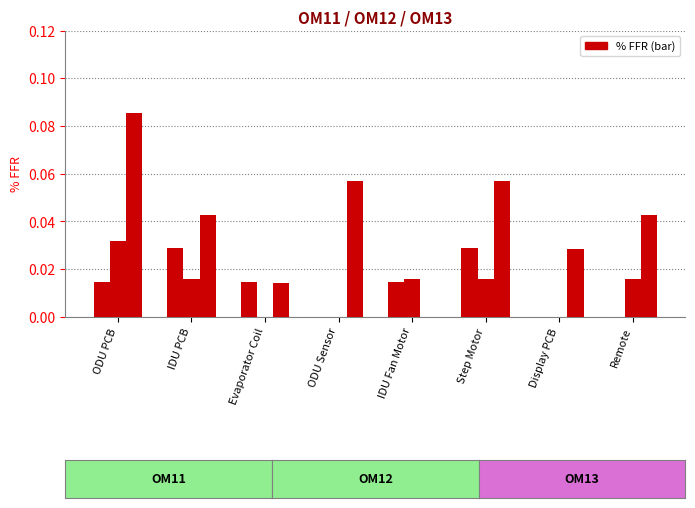

How many distinct data groups are displayed?

3